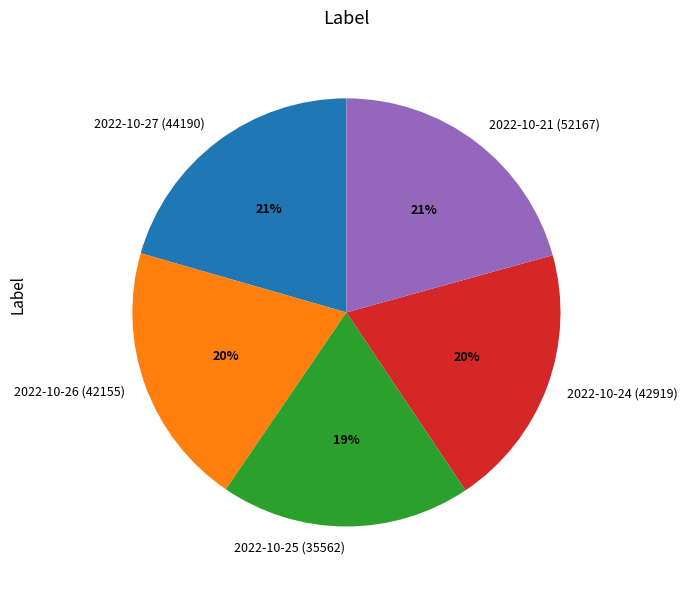

To the nearest percent, what percentage of the pie is 2022-10-21 (52167)?

21%